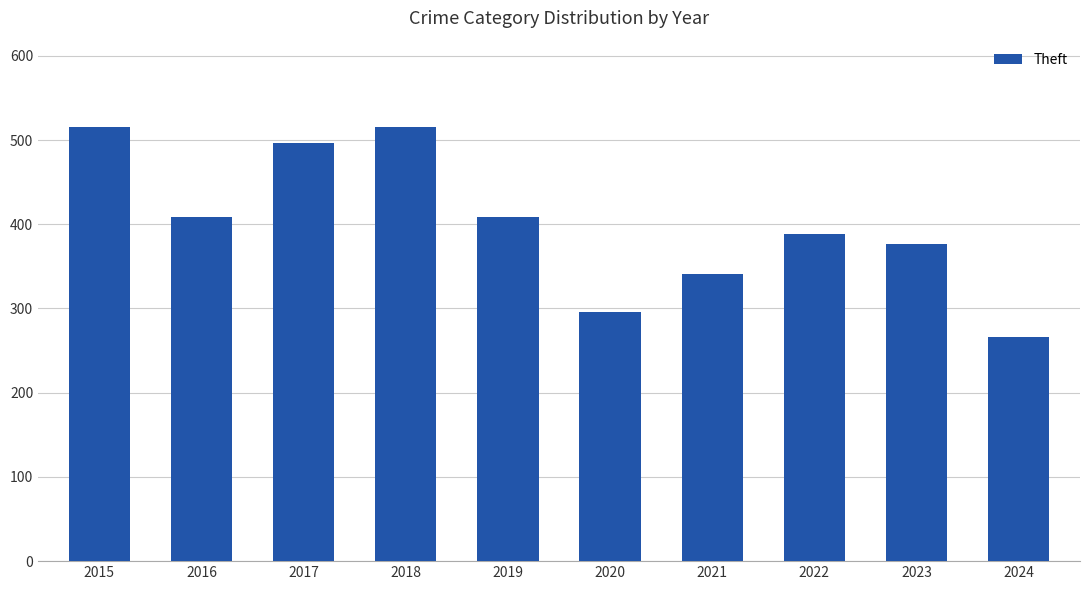

Read the value at 2022, to the nearest 10.

390